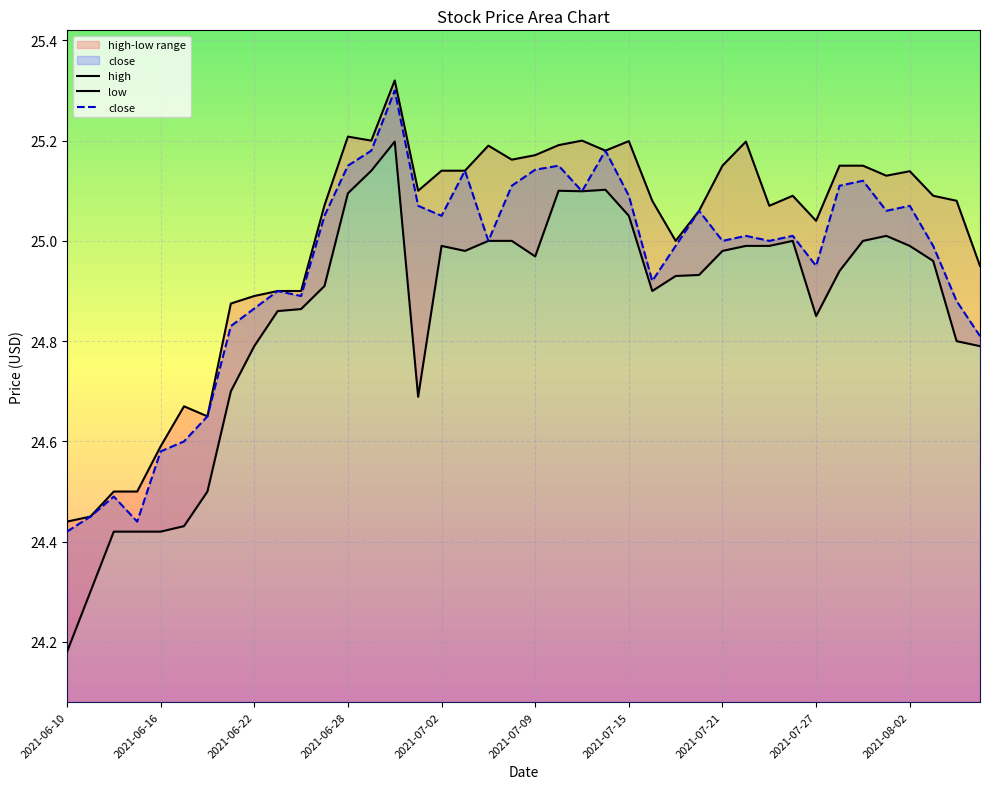

True or false: high and low cross at least once.

False